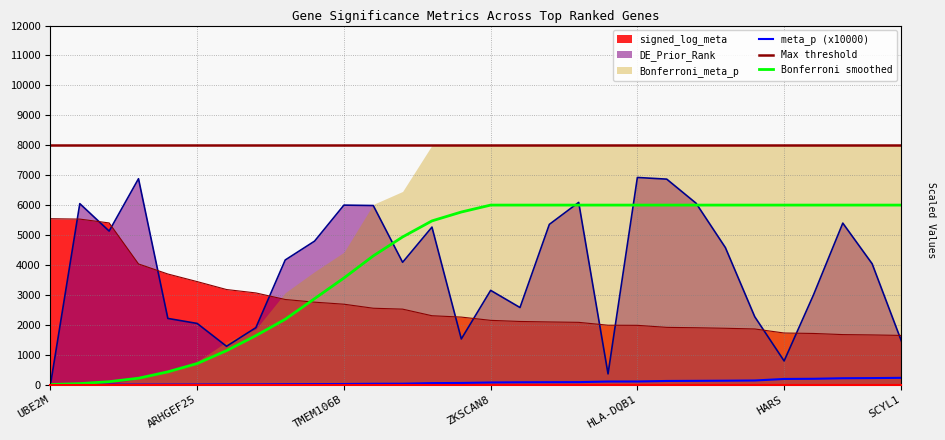

How many data points in signed_log_meta are above 2256?

15